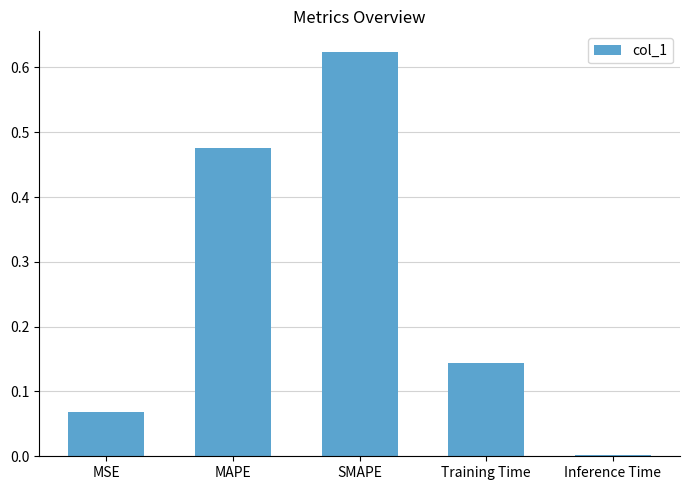

The chart shows a value of 0.9 at SMAPE. True or false?

False